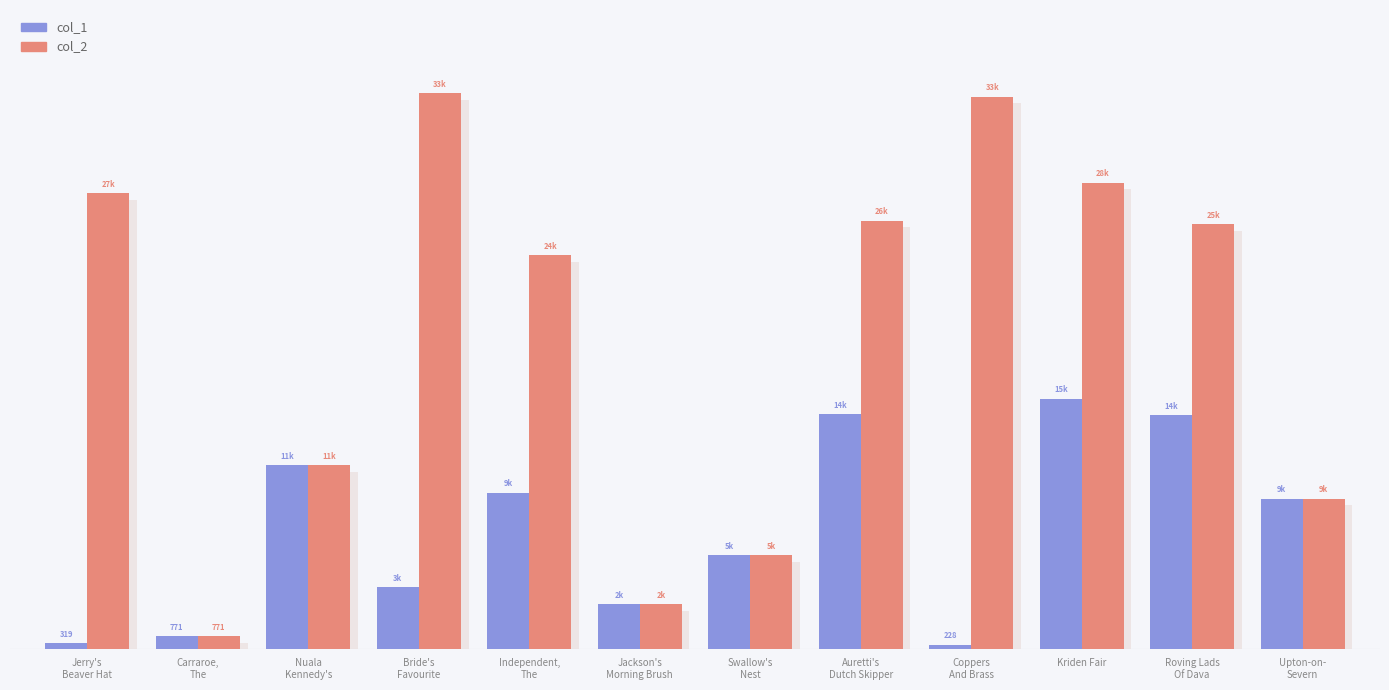

What is the label of the 9th bar from the right?

Bride's
Favourite